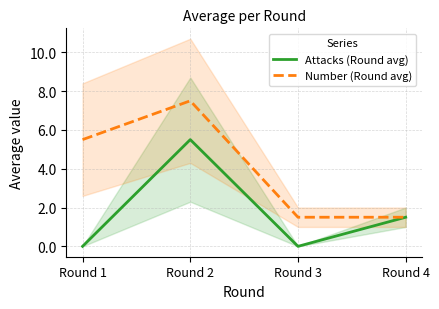

Between Round 1 and Round 4, which series saw the biggest shift?

Number (Round avg)